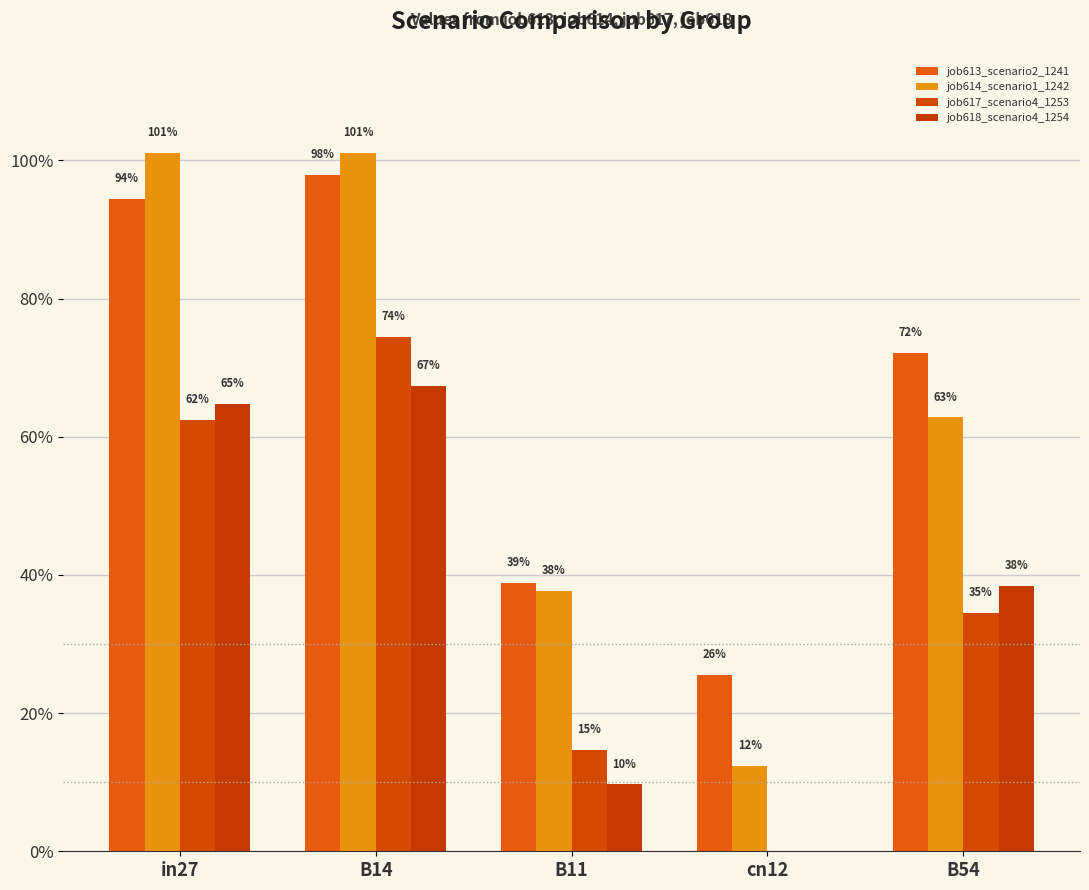

What is the label of the 3rd bar from the left?

B11